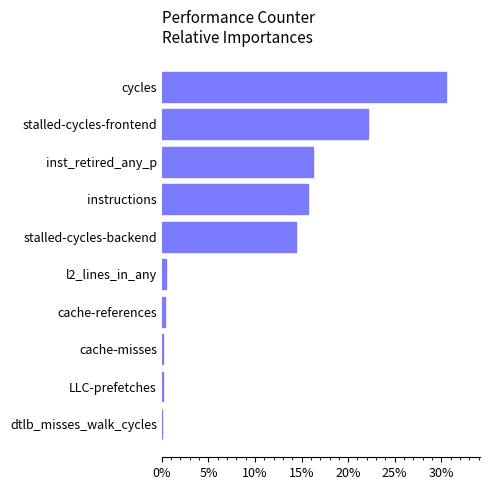

What is the sum of all values?

100.0